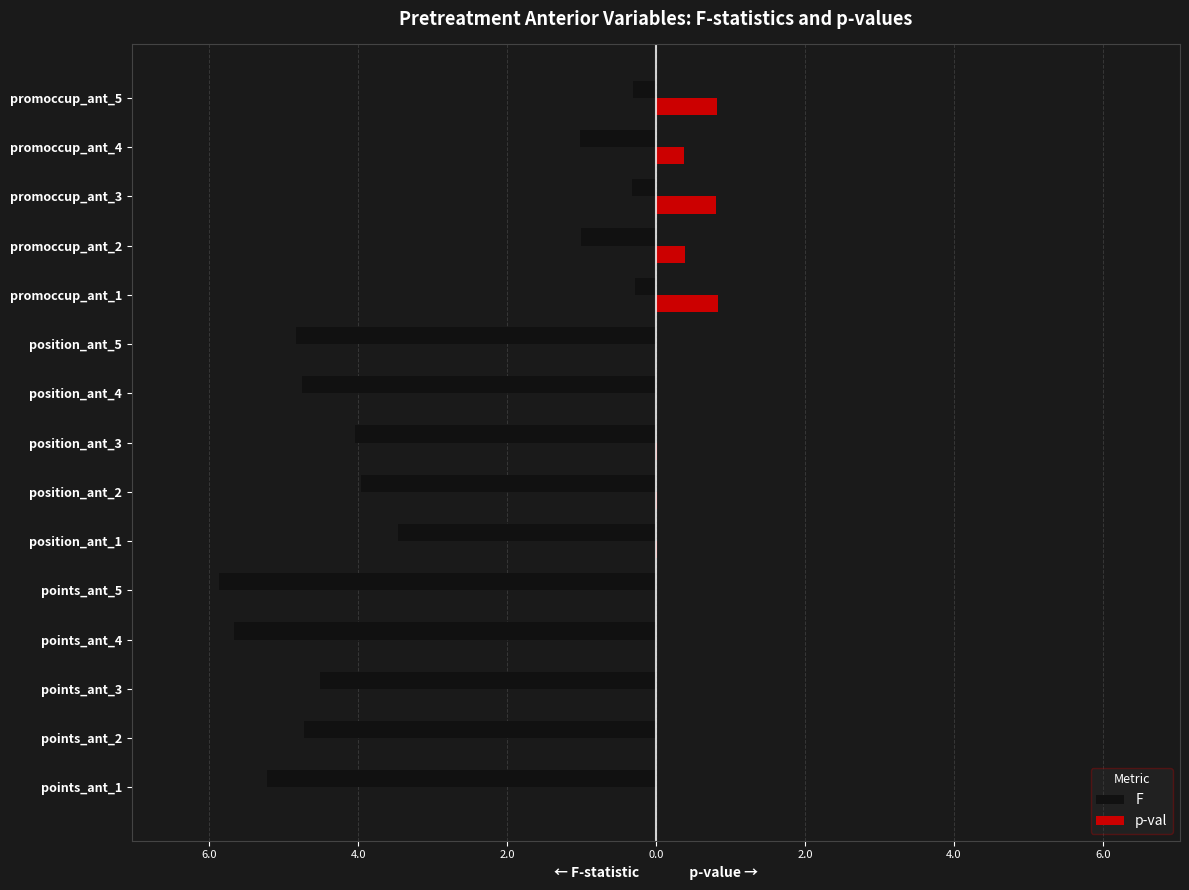

Reading left to right, transcribe all the data shown in this chart.

F: -5.2	-4.7	-4.5	-5.7	-5.9	-3.5	-4.0	-4.0	-4.8	-4.8	-0.3	-1.0	-0.3	-1.0	-0.3
p-val: 0.0	0.0	0.0	0.0	0.0	0.0	0.0	0.0	0.0	0.0	0.8	0.4	0.8	0.4	0.8